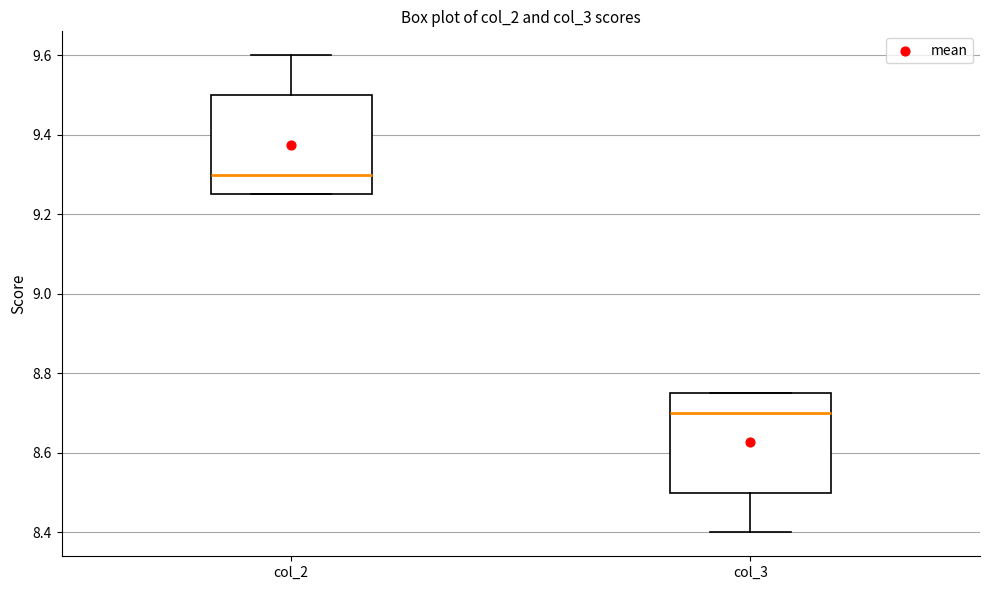

Reading left to right, read every box against the y-axis: the position of its median line, the range the box covers, and the ends of its whiskers. The values are not printed on the chart, so give them approximately, as read against the axis.

col_2: median 9.30, box 9.26 to 9.50, whiskers 9.26 to 9.60
col_3: median 8.70, box 8.50 to 8.76, whiskers 8.40 to 8.76